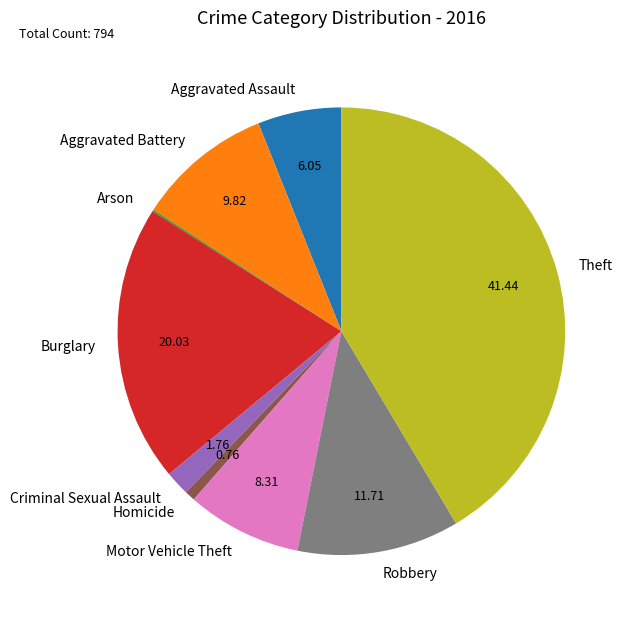

Is there a majority slice in this chart?

No